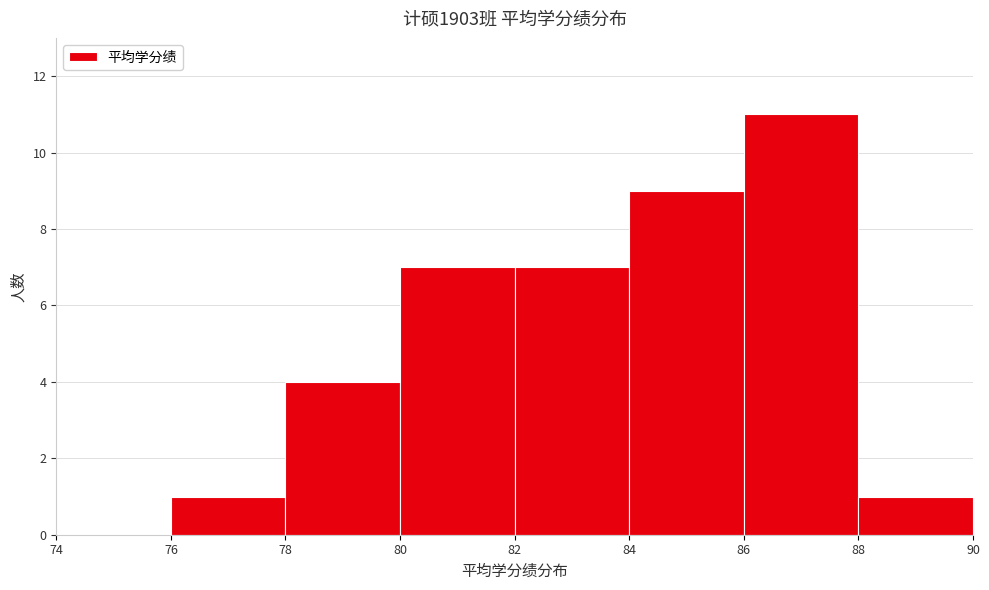

Reading left to right, list every bar in this chart as the range it spans on the x-axis followed by its height. The values are not printed on the chart, so give them approximately, as read against the axis.

74 to 76: 0
76 to 78: 1
78 to 80: 4
80 to 82: 7
82 to 84: 7
84 to 86: 9
86 to 88: 11
88 to 90: 1